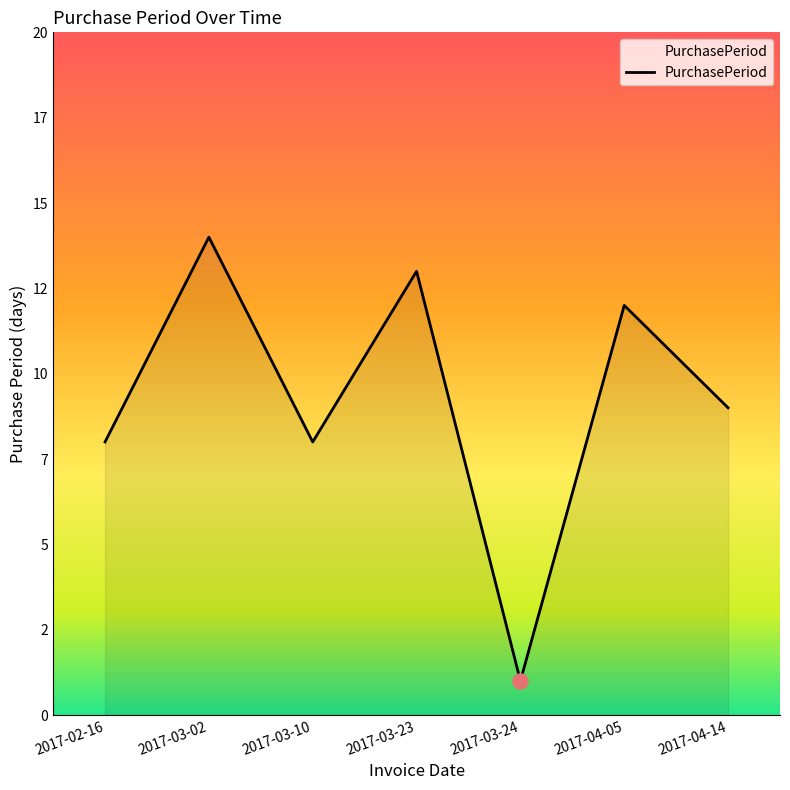

Approximately how many times larger is the value at 2017-03-24 compared to 2017-03-10?

0.1